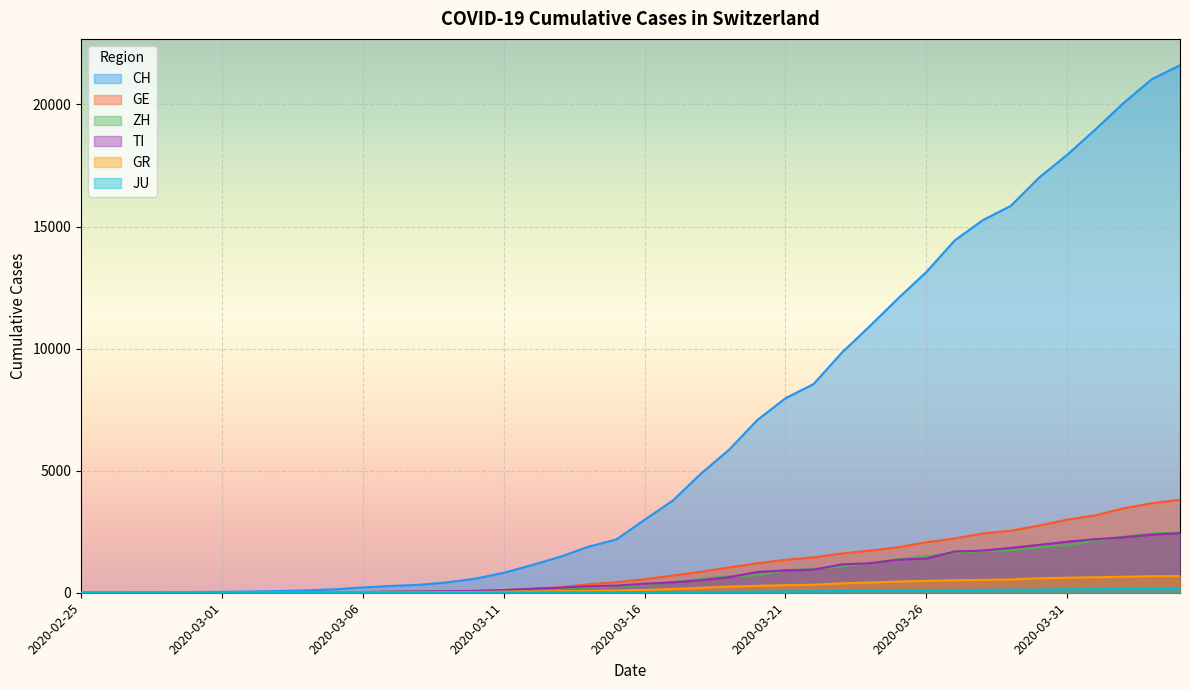

What are all the series names shown in the legend?

CH, GE, ZH, TI, GR, JU